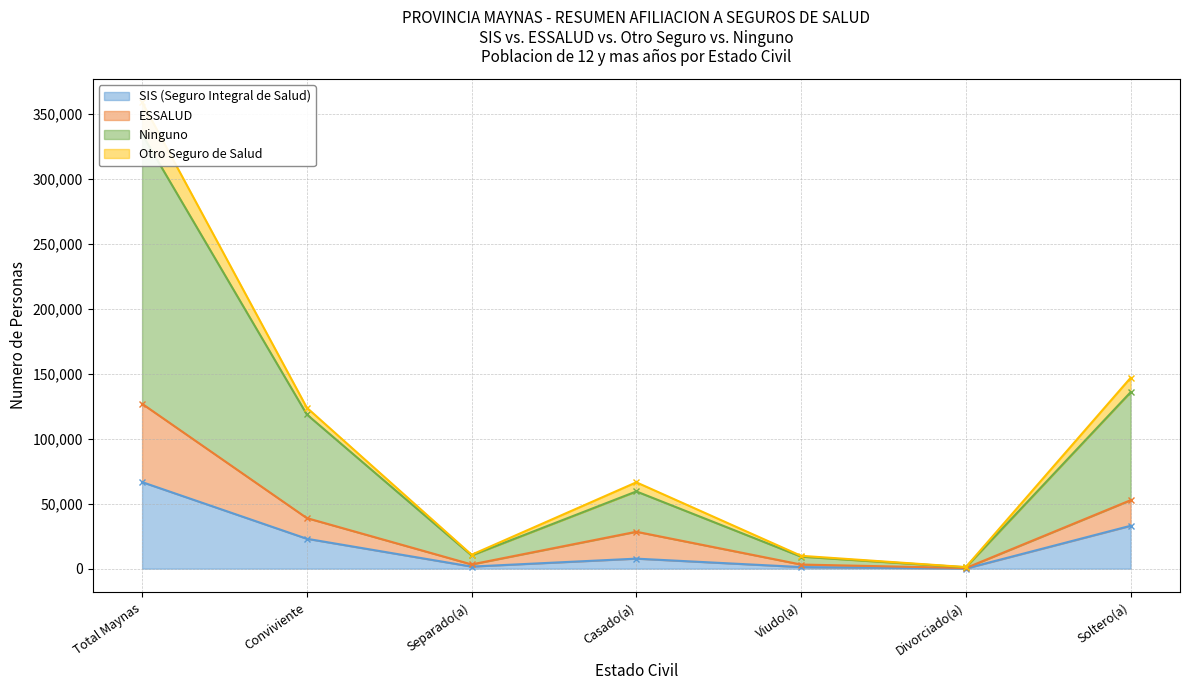

How many data points in Ninguno are above 59422?

3